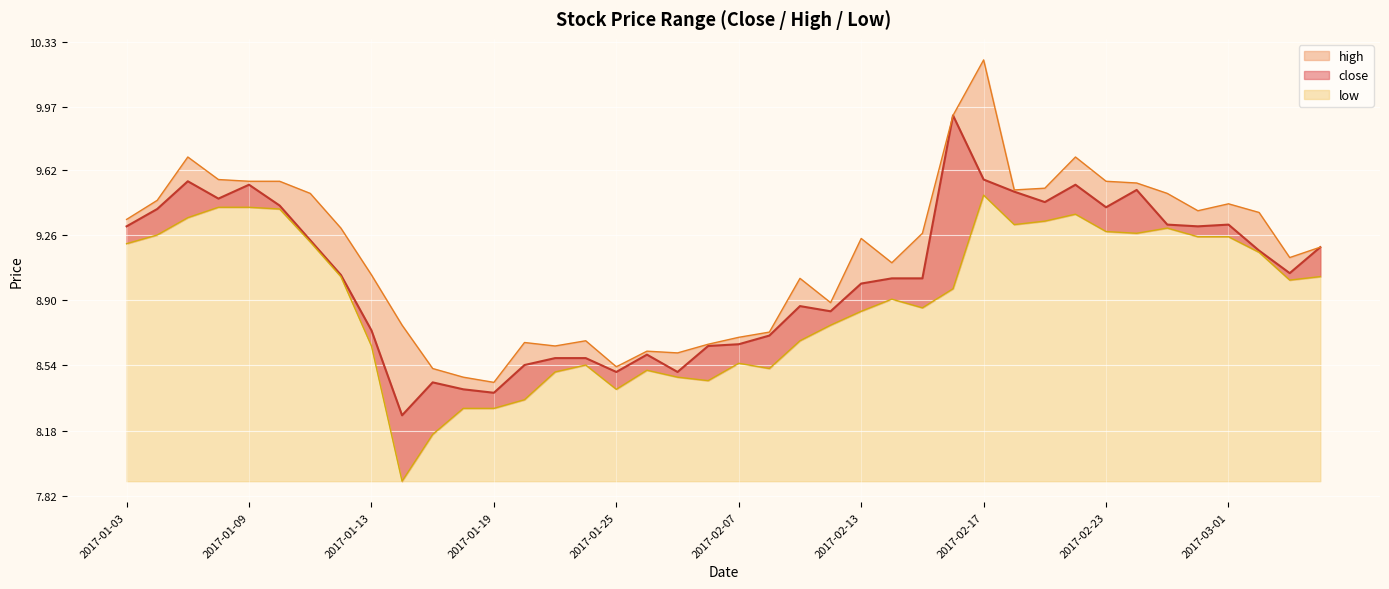

At which category is the sum across all series the highest?

2017-02-17